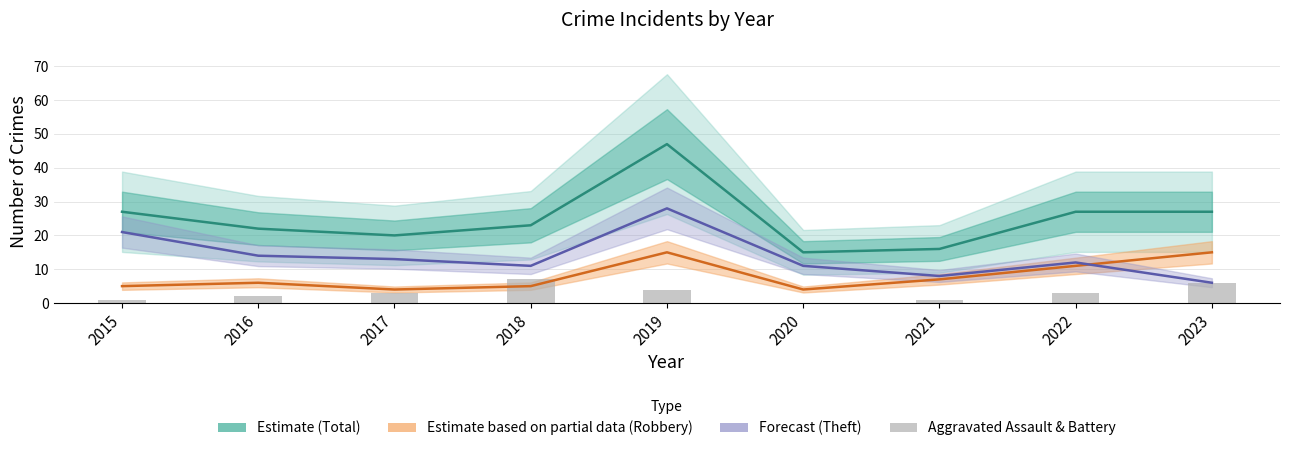

At 2023, list the series in order from largest to smallest.

Estimate (Total), Estimate based on partial data (Robbery), Forecast (Theft), Aggravated Assault & Battery